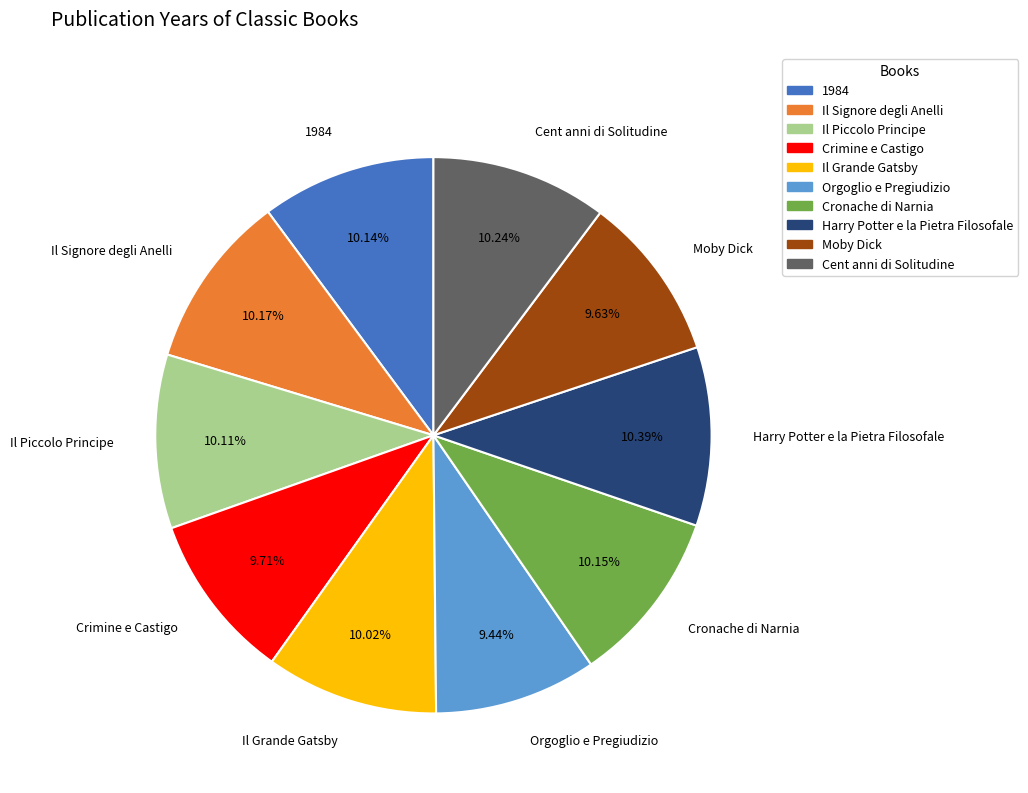

Does Harry Potter e la Pietra Filosofale account for over 50% of the chart?

No